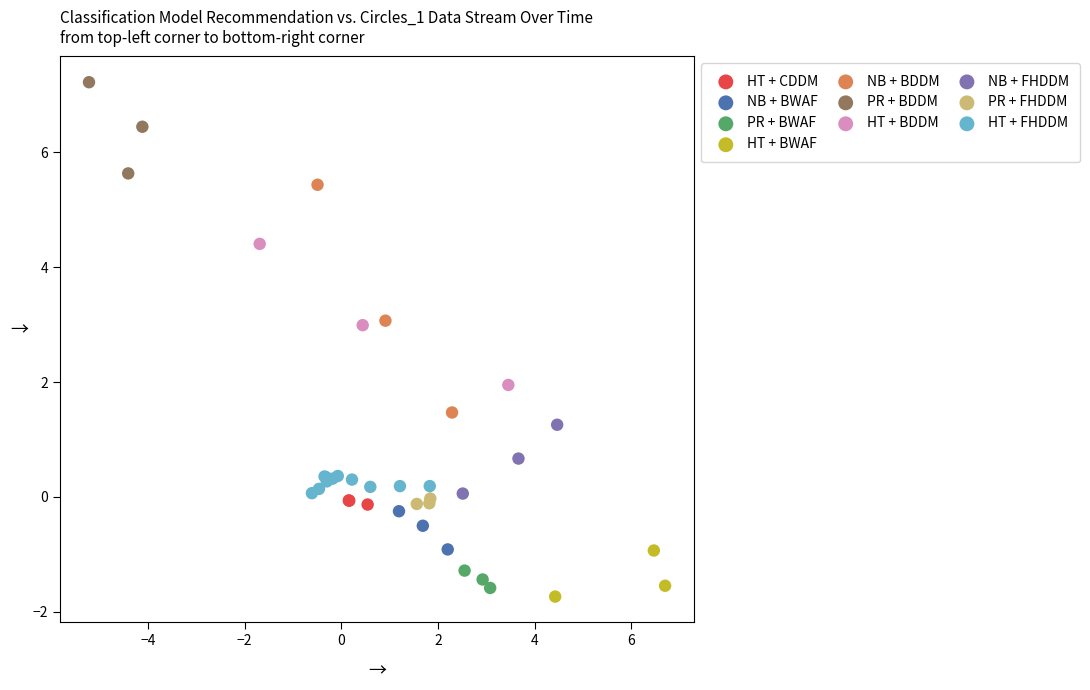

Which series has the widest spread of Y values?

NB + BDDM